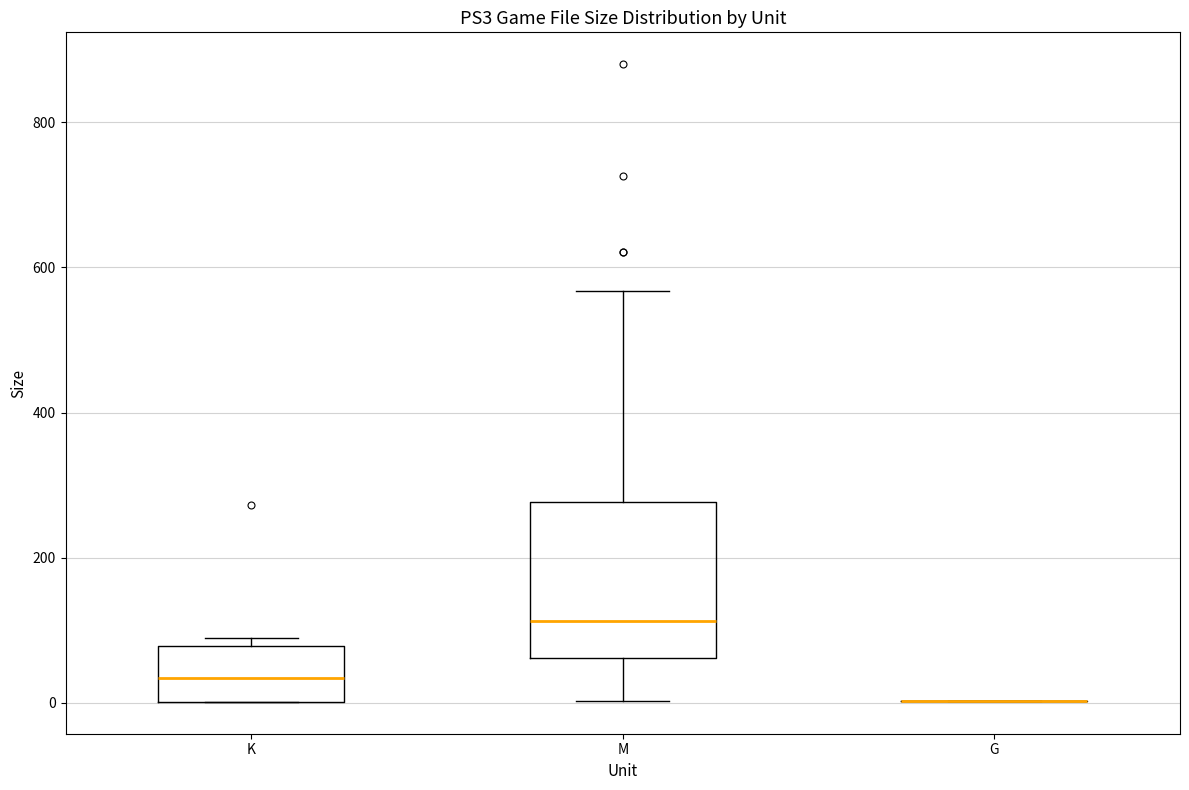

Comparing the boxes themselves (not the whiskers), which one is the tallest?

M